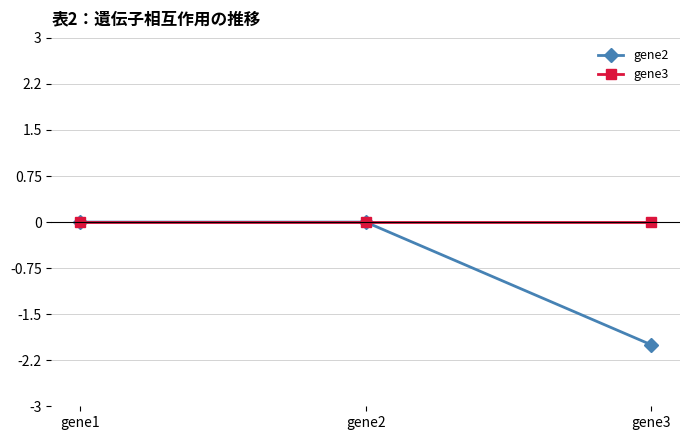

Which series has the largest total across all categories?

gene3